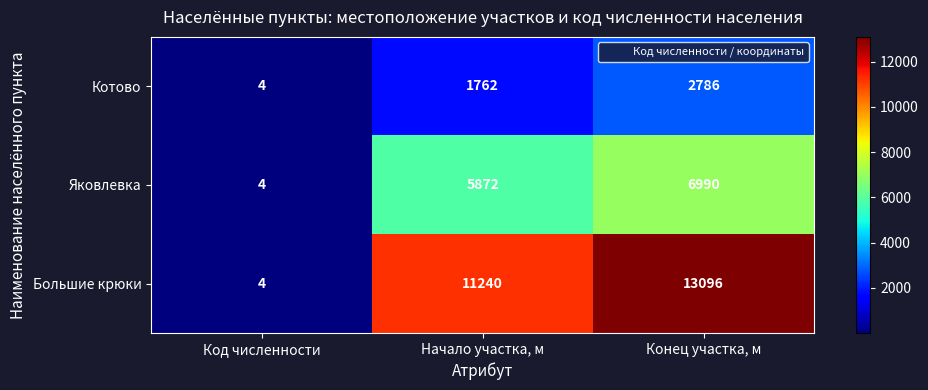

Which label corresponds to the largest value in the chart?

Конец участка, м